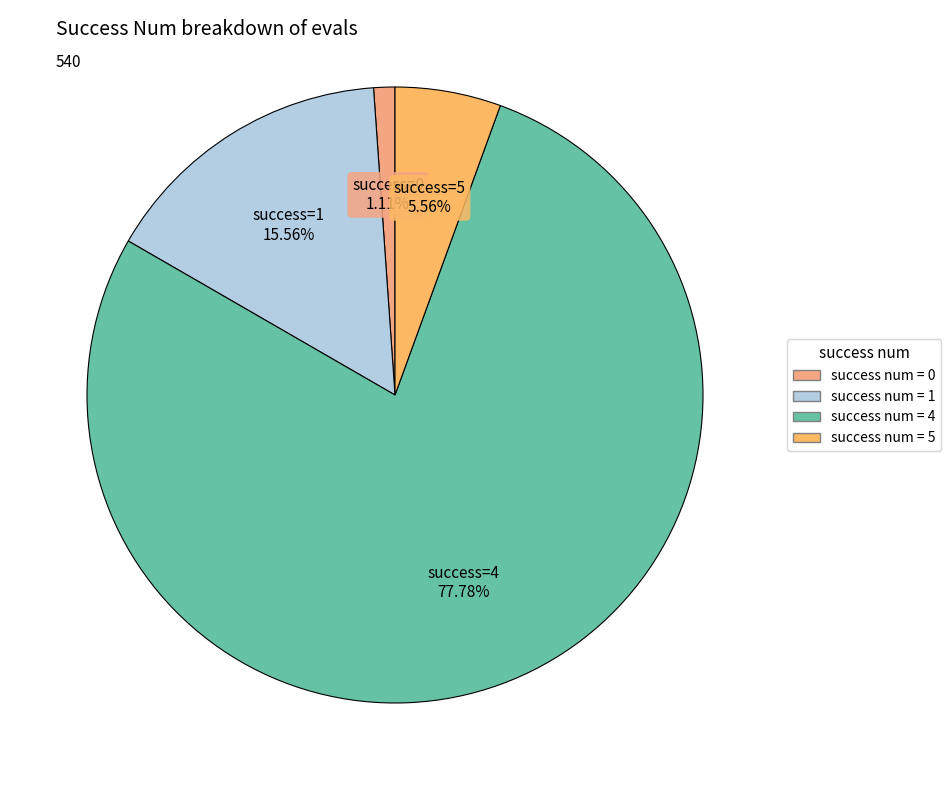

How many segments does this pie chart have?

4